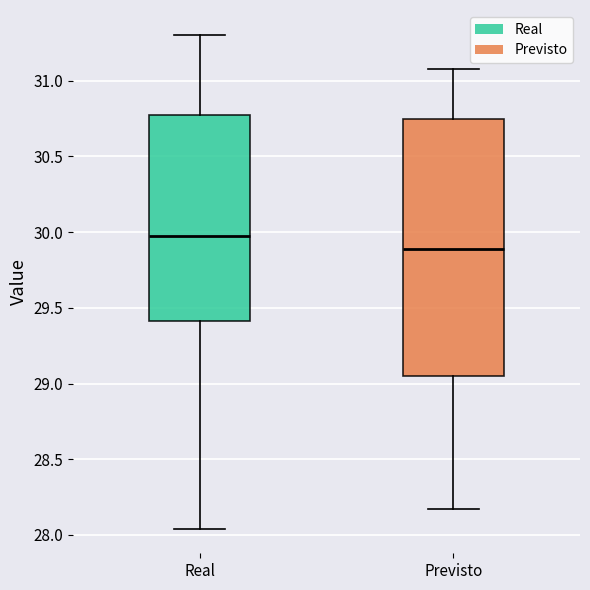

Which box has the lowest median line?

Previsto